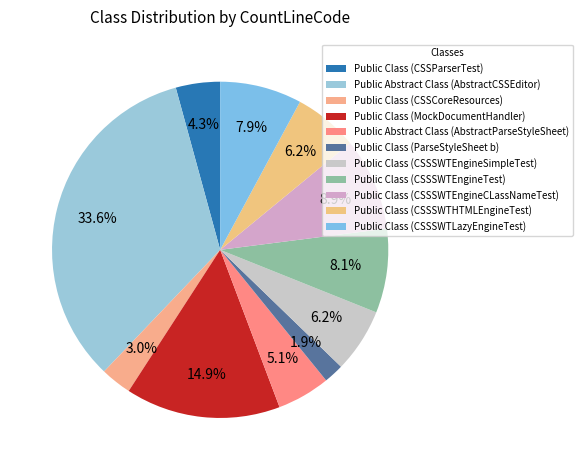

How many segments does this pie chart have?

11